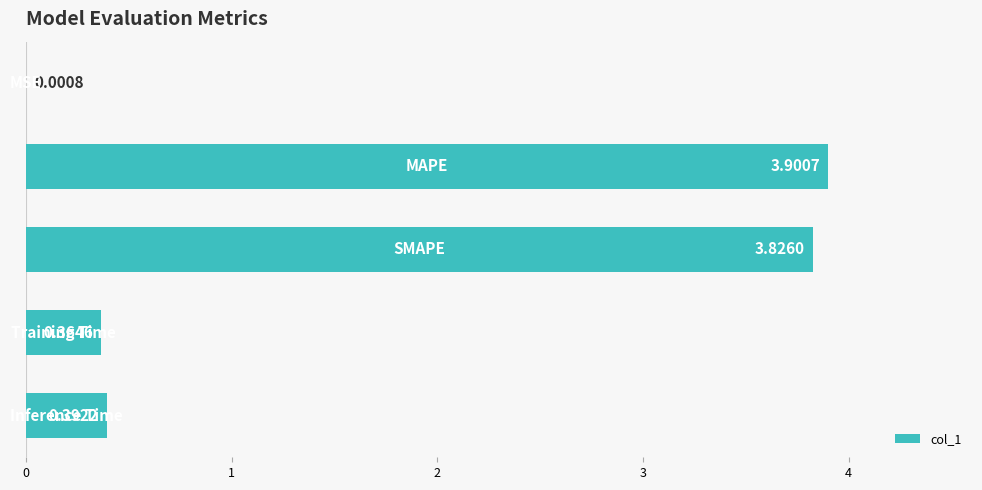

What is the sum of all values?

8.5